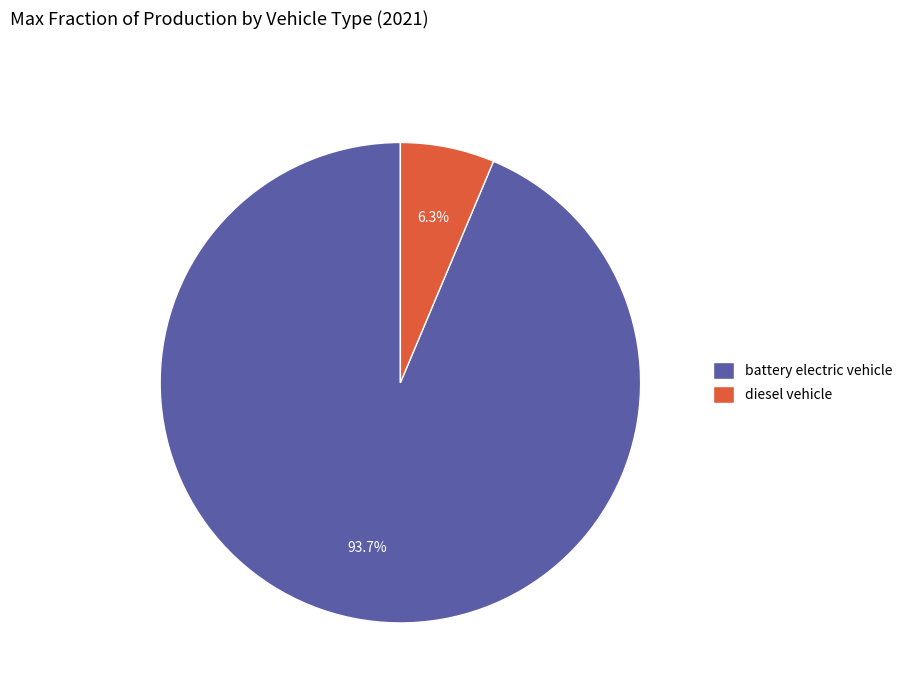

How much of the chart is everything except diesel vehicle?

93.7%